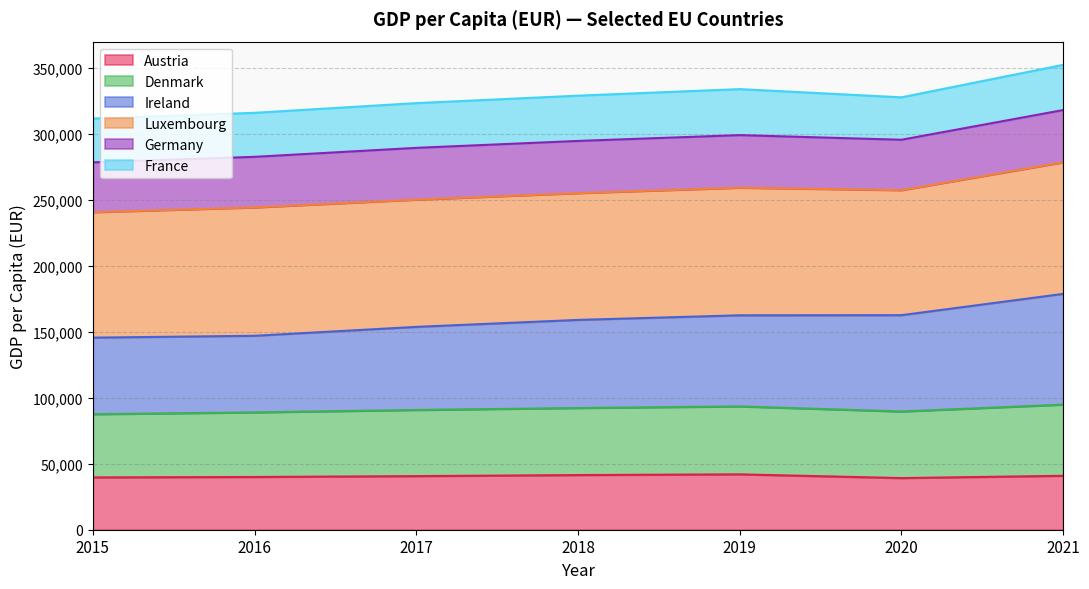

What is the value of the Austria point at the 5th from the left?

41970